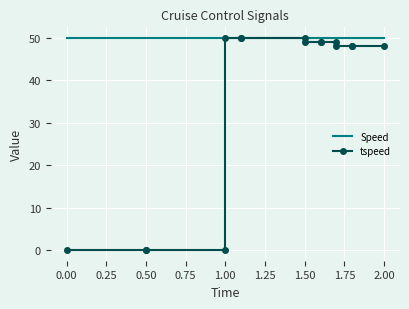

Which series has the largest range (max minus min)?

tspeed